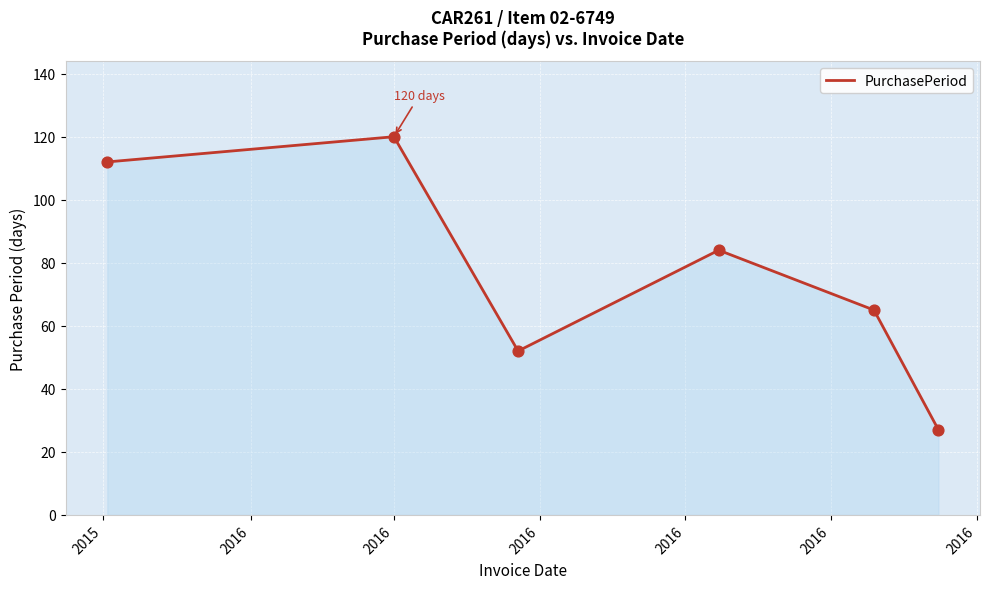

What is the difference between the second highest and minimum values?

85